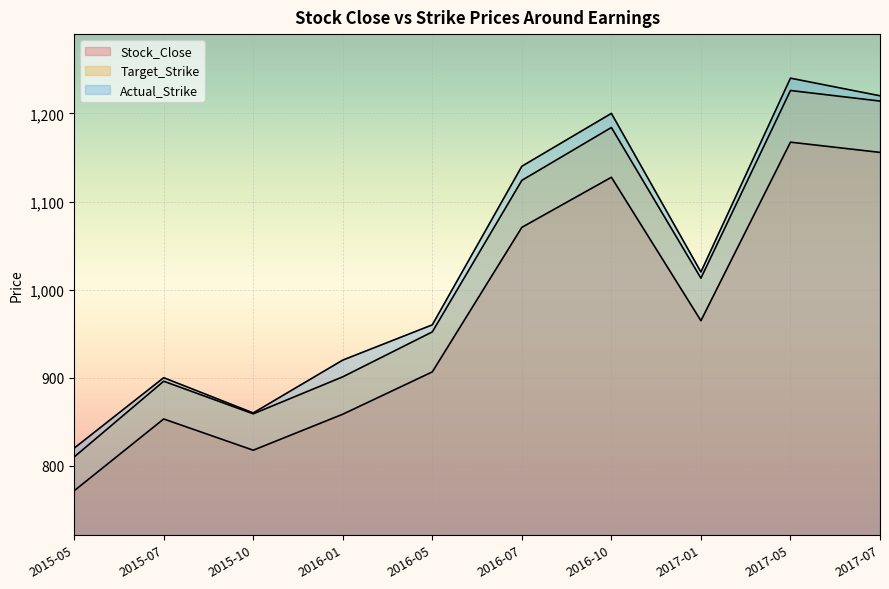

Which has a higher value, 2015-10 or 2017-01?

2017-01